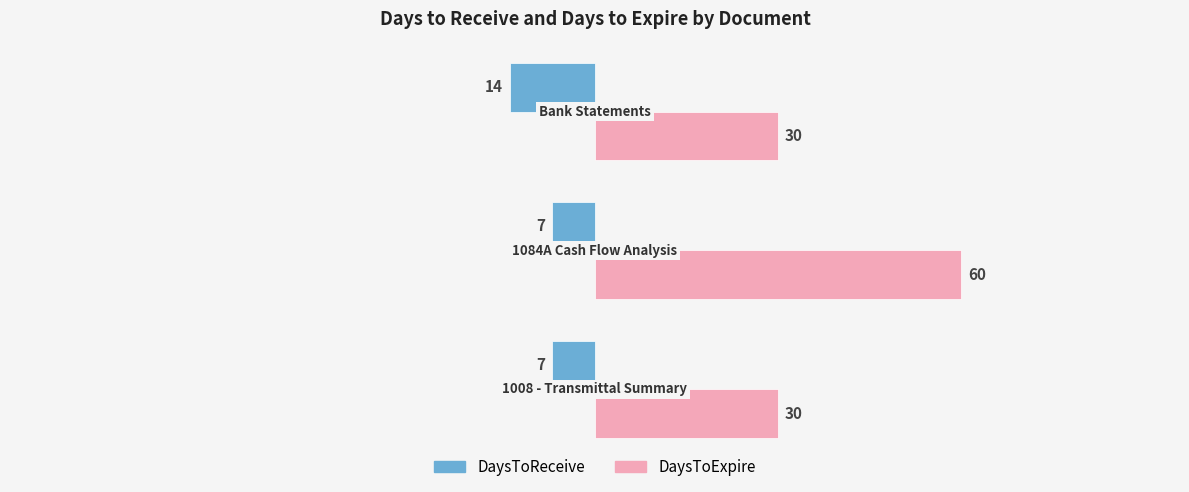

At how many categories does at least one series exceed 20?

3